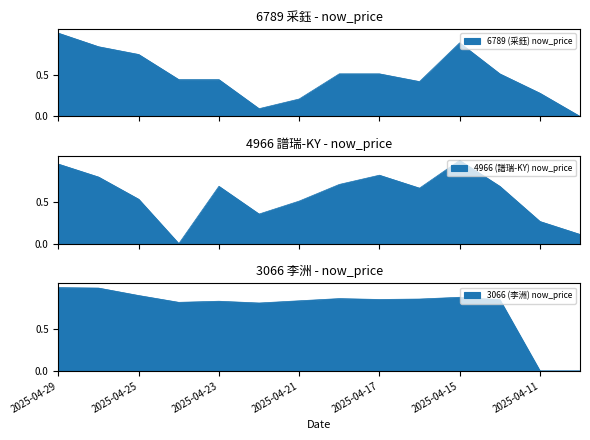

Rank the categories by 6789 (采鈺) now_price value from highest to lowest.

2025-04-29, 2025-04-15, 2025-04-28, 2025-04-25, 2025-04-18, 2025-04-17, 2025-04-14, 2025-04-24, 2025-04-23, 2025-04-16, 2025-04-11, 2025-04-21, 2025-04-22, 2025-04-10